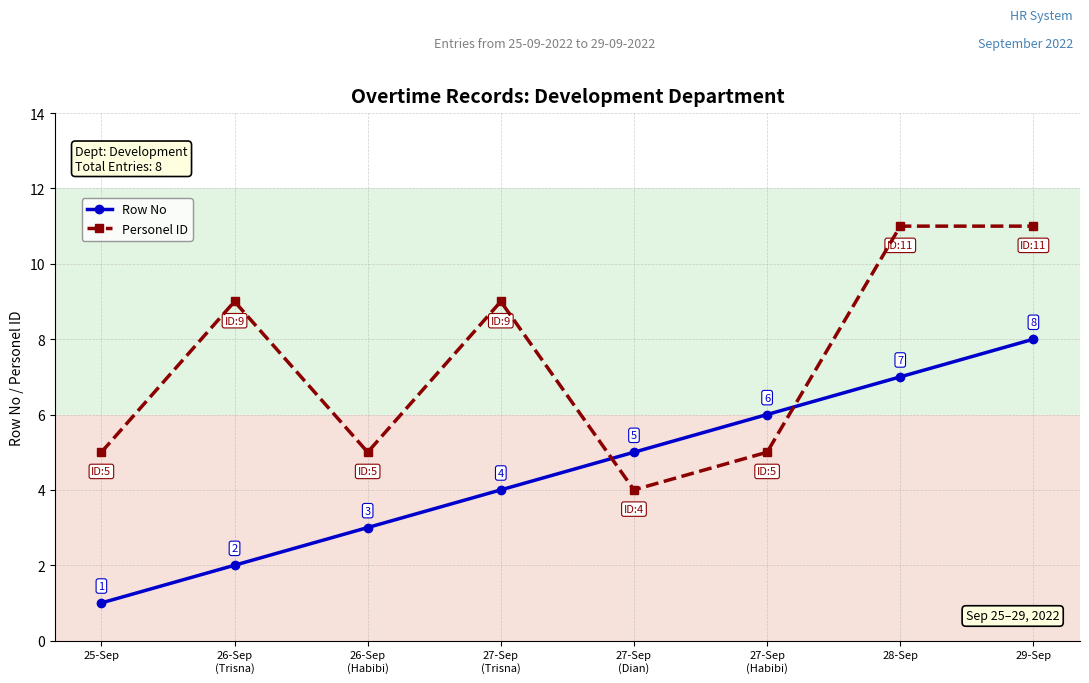

How many lines are shown in the chart?

2